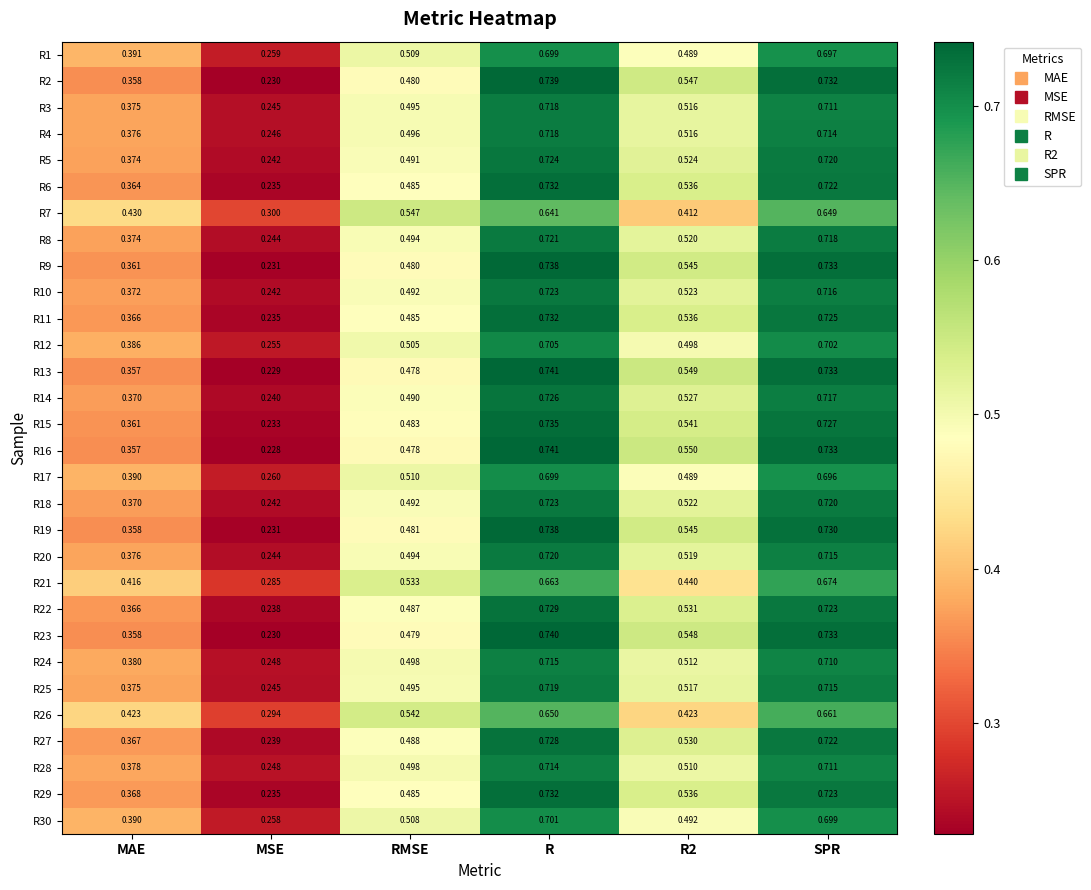

Is the value of R1 at R greater than the value of R4 at MAE?

Yes